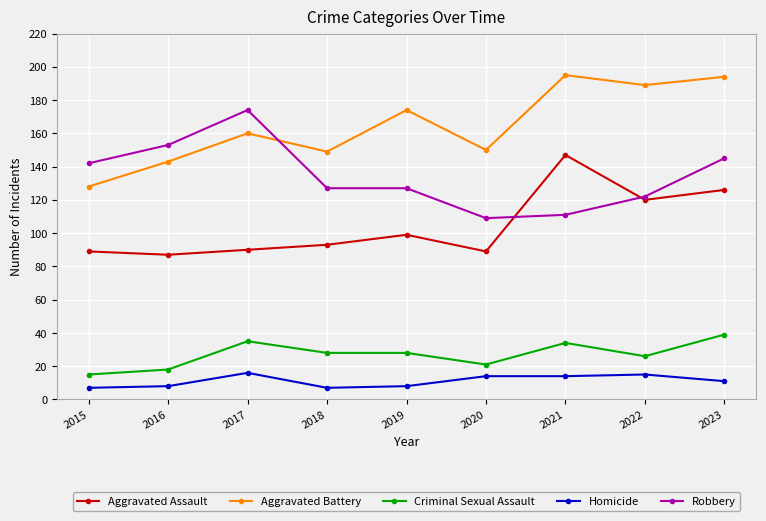

How many lines are shown in the chart?

5